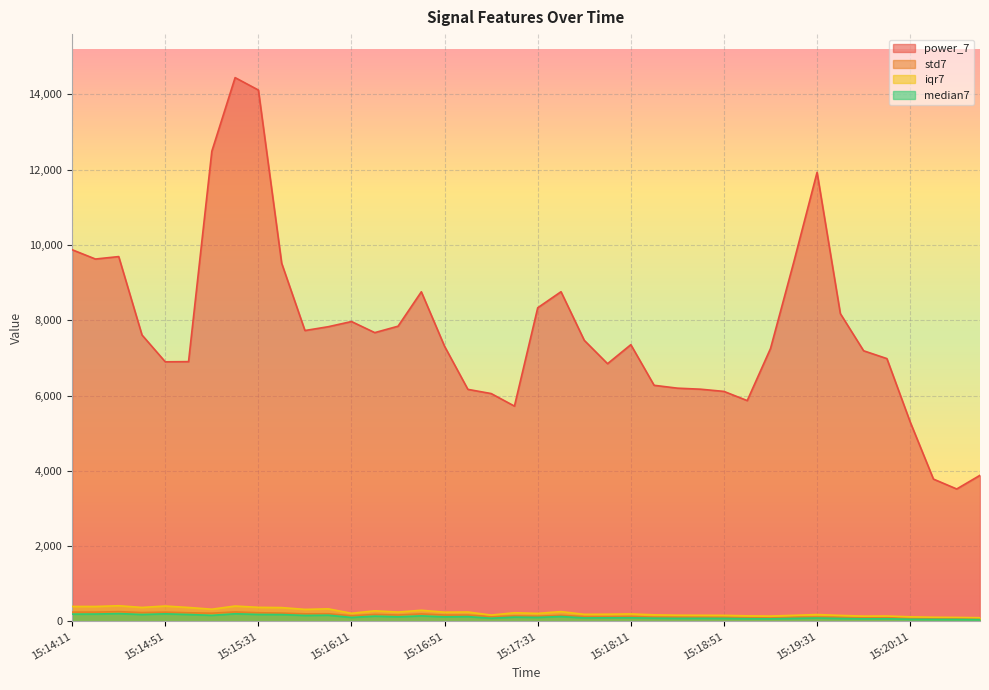

What is the difference between the maximum and minimum values in the std7 series?

195.6